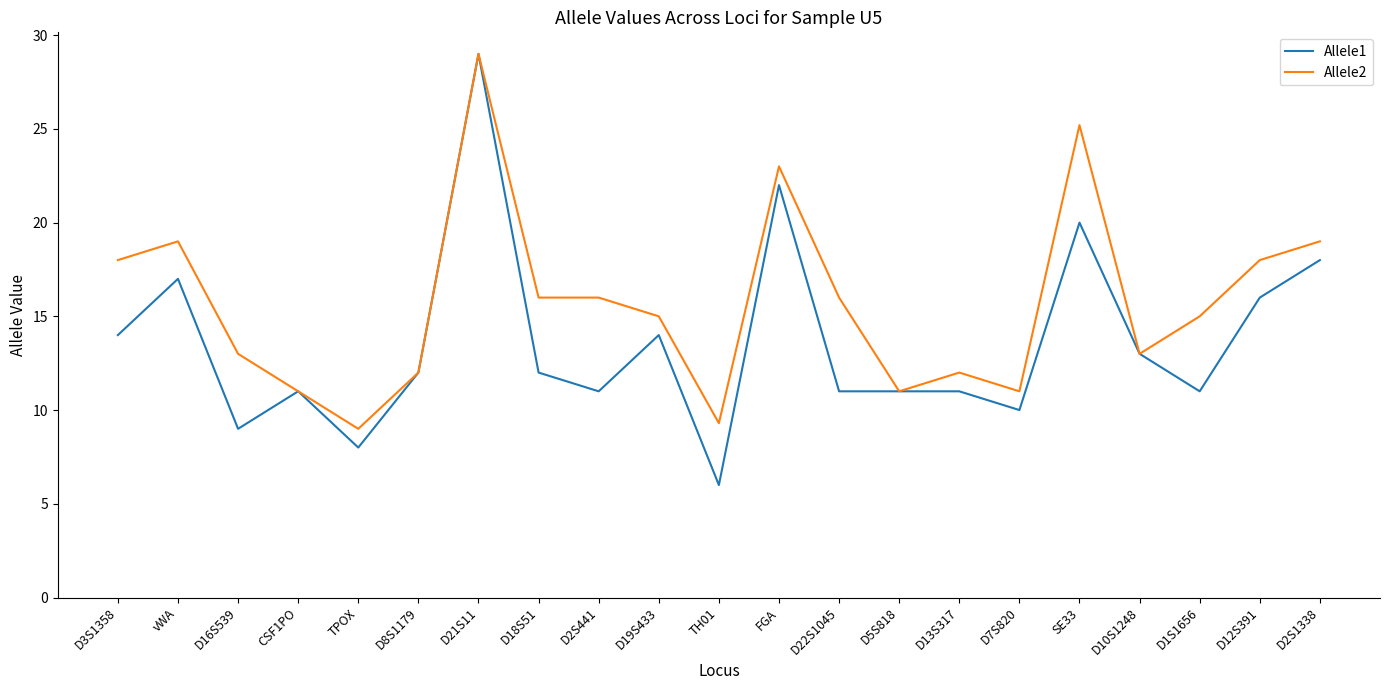

What are all the series names shown in the legend?

Allele1, Allele2